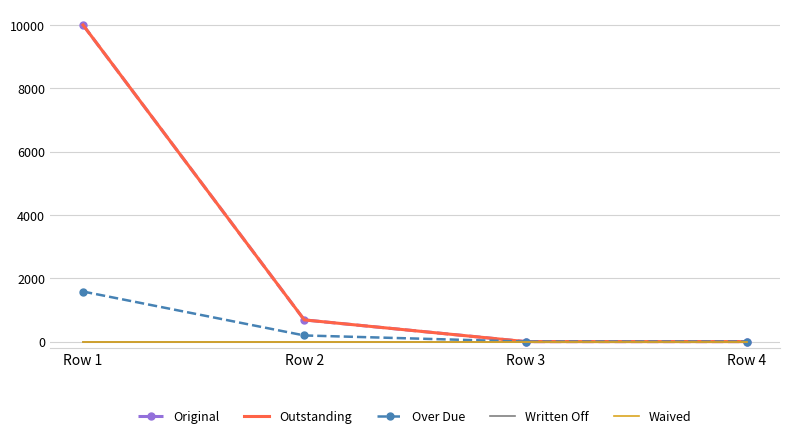

Which series has the largest range (max minus min)?

Original